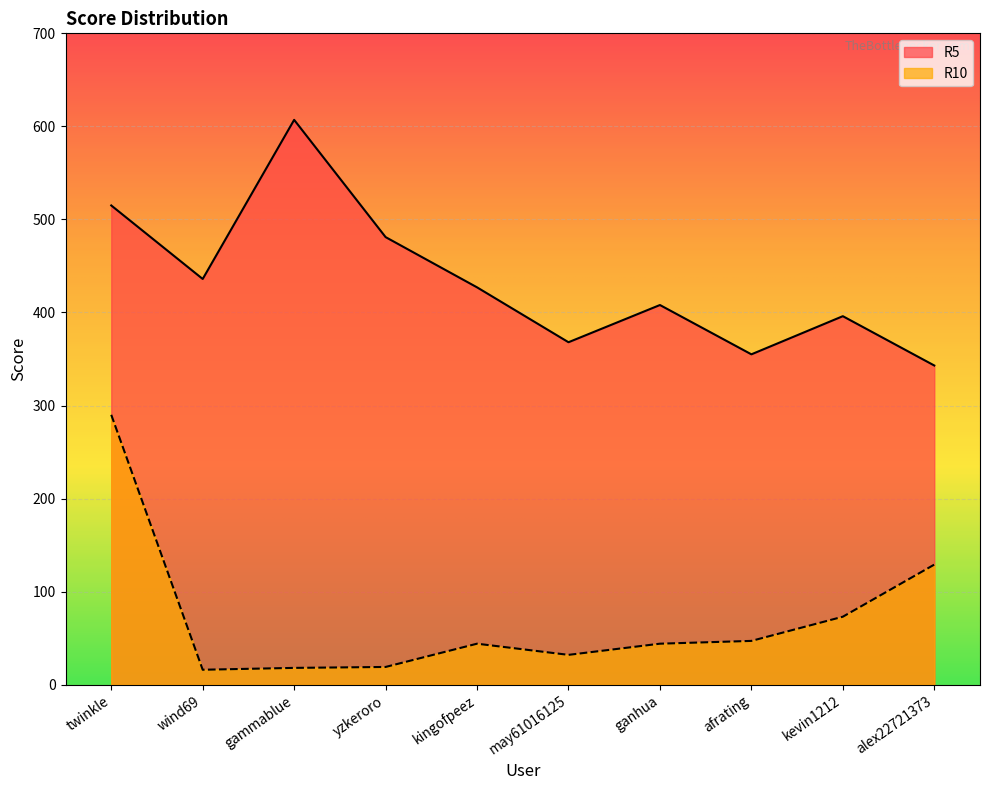

What is the difference between the maximum and minimum values in the R5 series?

264